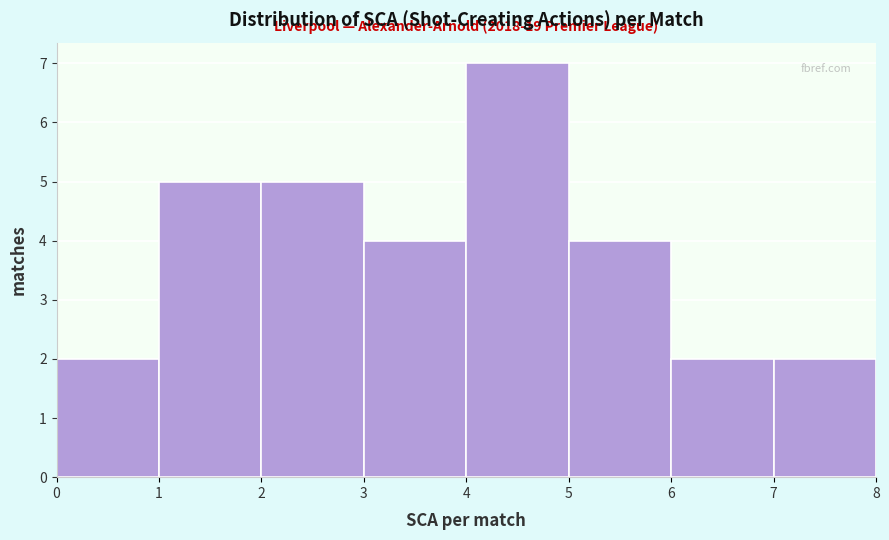

Over which range of the x-axis is the bar tallest?

4 to 5